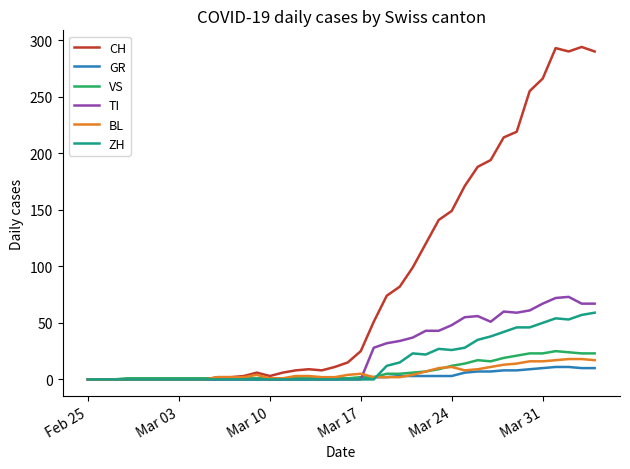

Which series has the largest total across all categories?

CH